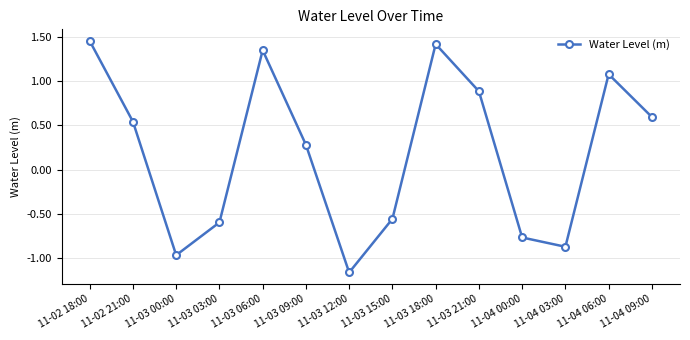

What is the change in value from 11-03 09:00 to 11-04 00:00?

-1.1